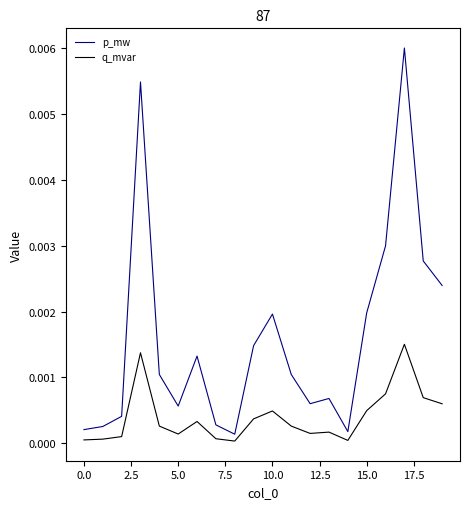

True or false: q_mvar and p_mw cross at least once.

False